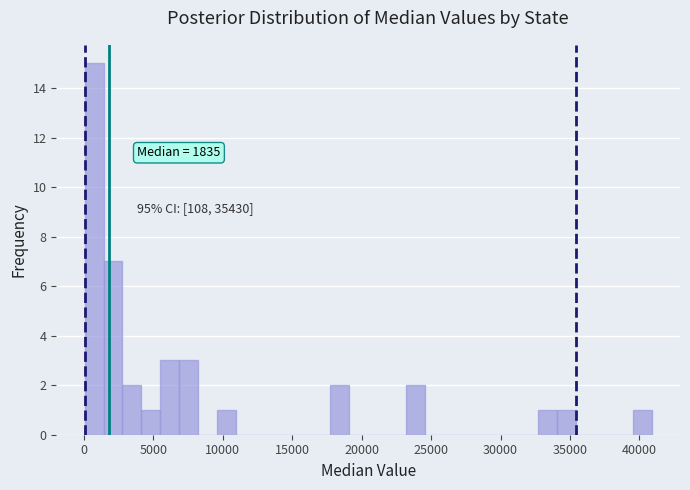

Read against the x-axis, roughly where is the centre of the tallest bar?

500